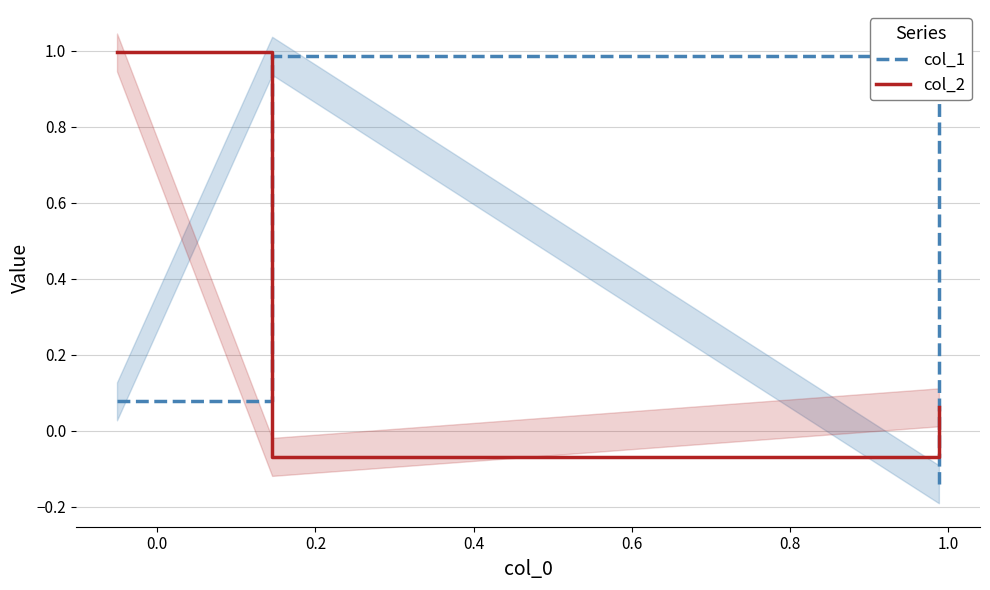

What is the average value of the col_2 series?

0.3